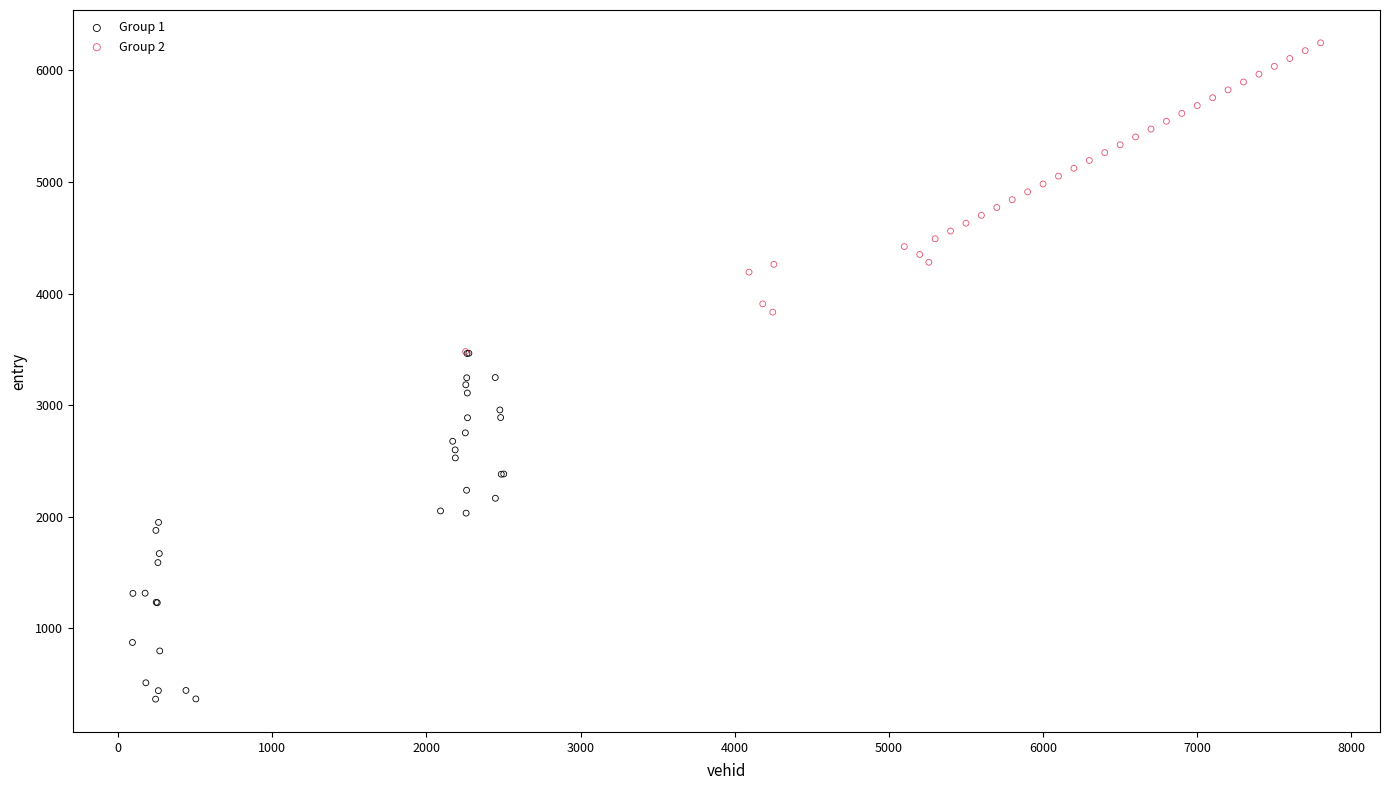

Which series reaches the maximum Y coordinate?

Group 2